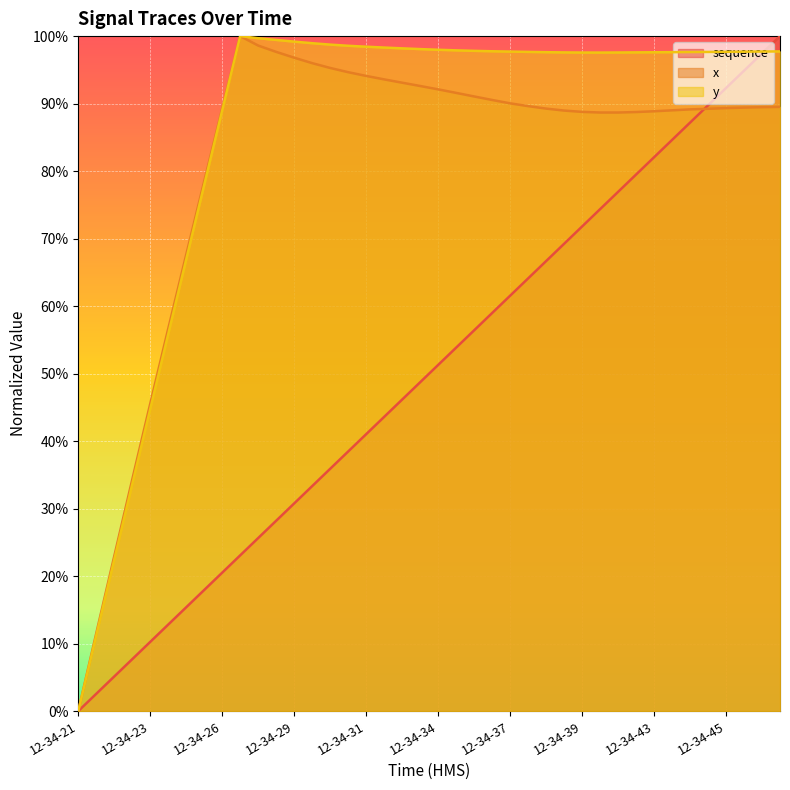

Is the value of y at 12-34-34 greater than the value of sequence at 12-34-29?

Yes